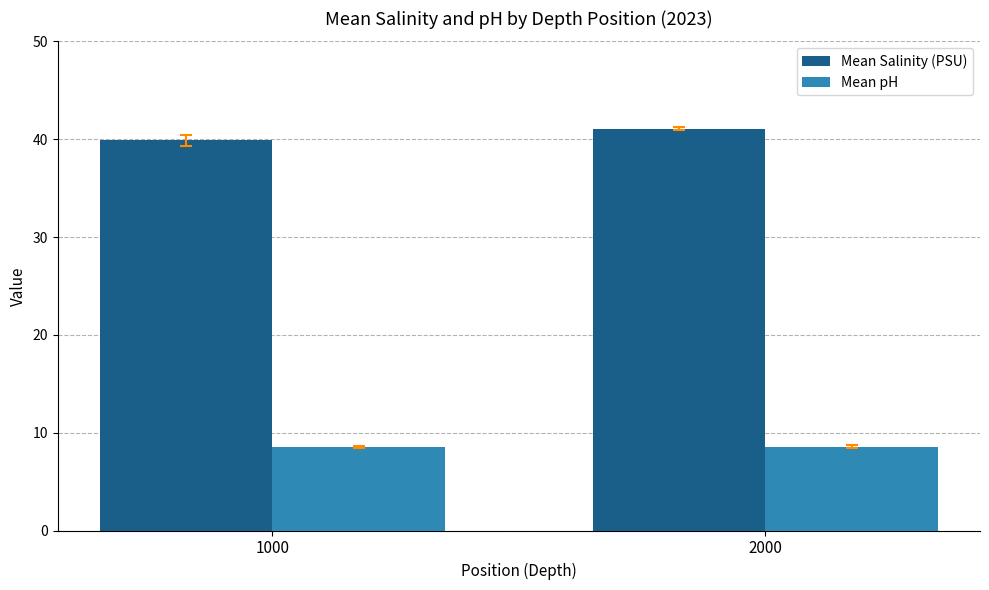

Does the chart contain stacked bars?

No